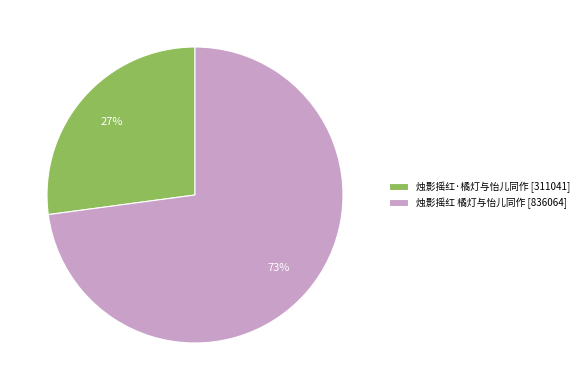

Is it true that 烛影摇红 橘灯与怡儿同作 is 85% of the pie?

False